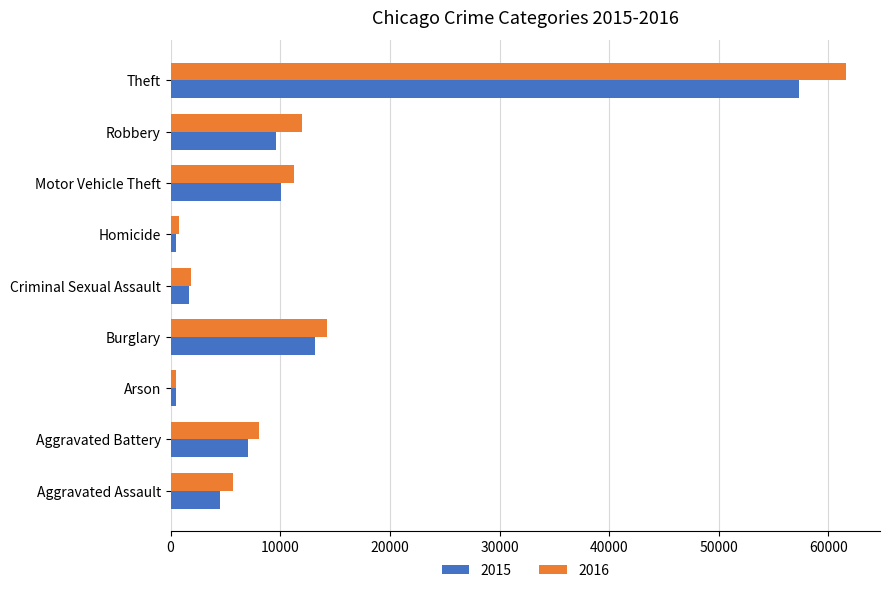

Count the number of data series in this chart.

2